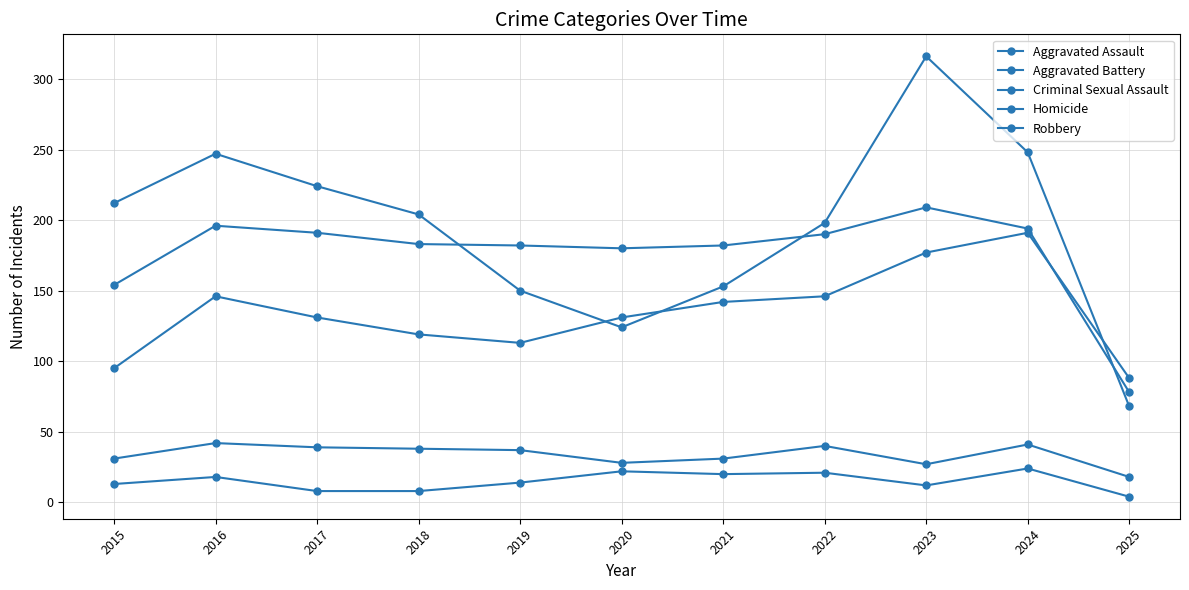

Reading left to right, what are all the values shown in this chart?

Aggravated Assault: 95	146	131	119	113	131	142	146	177	191	88
Aggravated Battery: 154	196	191	183	182	180	182	190	209	194	78
Criminal Sexual Assault: 31	42	39	38	37	28	31	40	27	41	18
Homicide: 13	18	8	8	14	22	20	21	12	24	4
Robbery: 212	247	224	204	150	124	153	198	316	248	68